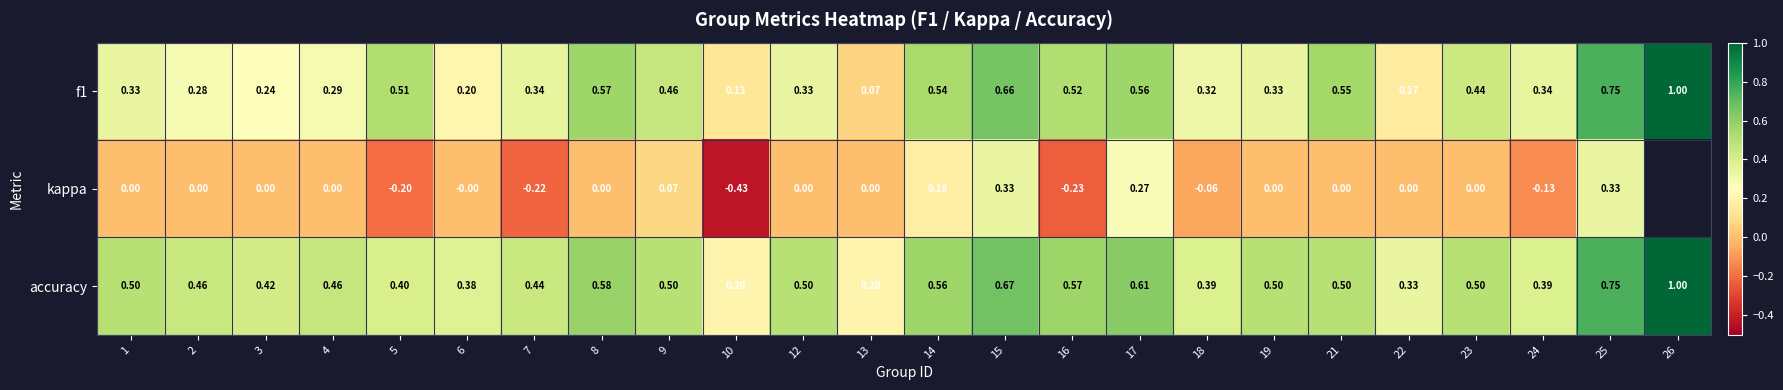

Is the value of f1 at 16 greater than the value of accuracy at 7?

Yes